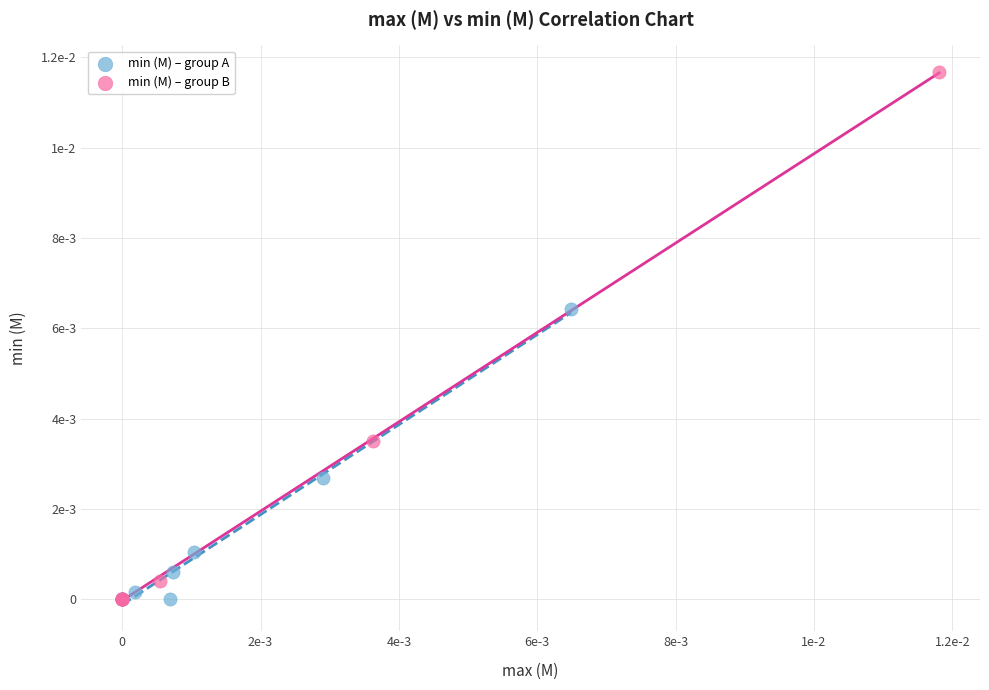

Which series reaches the maximum Y coordinate?

min (M) – group B